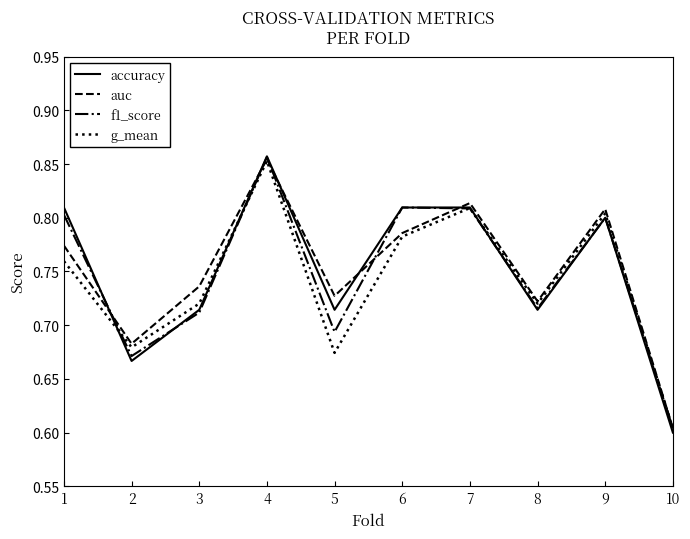

Rank the categories by auc value from highest to lowest.

4, 7, 9, 6, 1, 3, 5, 8, 2, 10